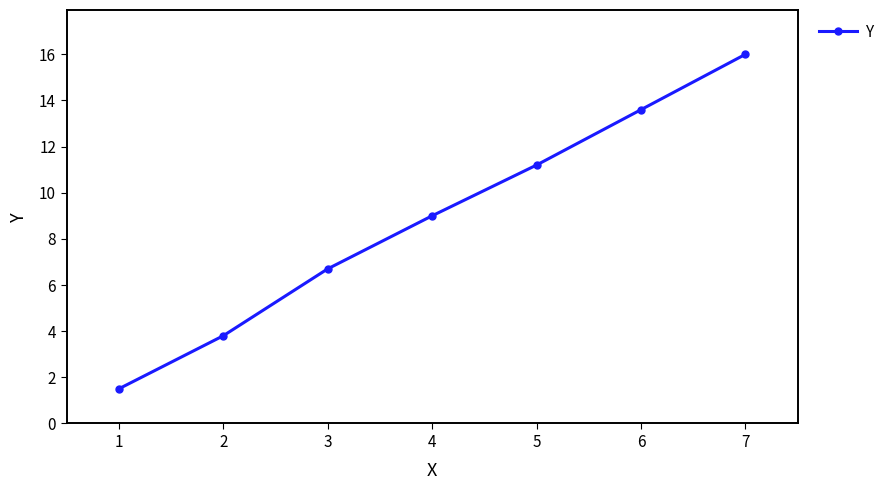

What is the ratio of the value at 4 to the value at 1?

6.0